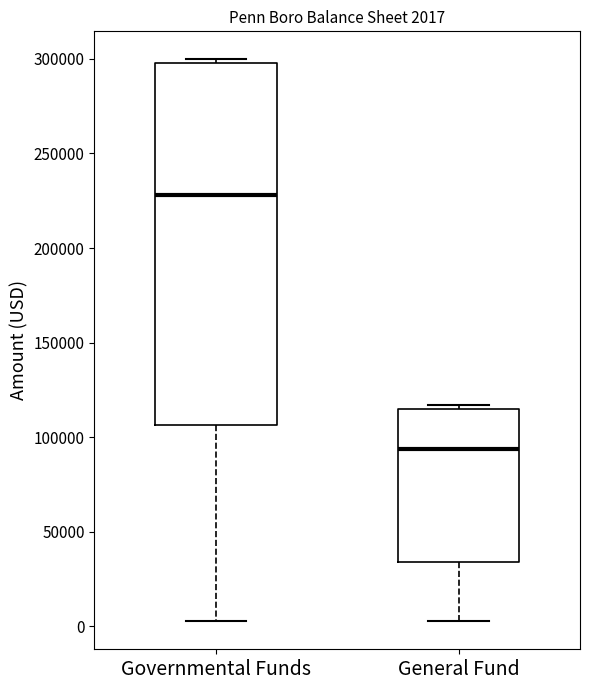

Comparing the boxes themselves (not the whiskers), which one is the tallest?

Governmental Funds